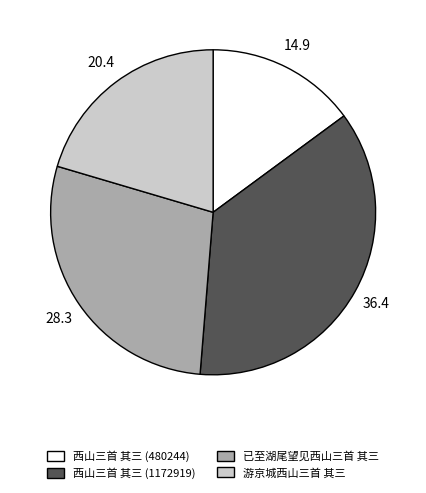

What is the ratio of the value at 游京城西山三首 其三 to the value at 已至湖尾望见西山三首 其三?

0.7